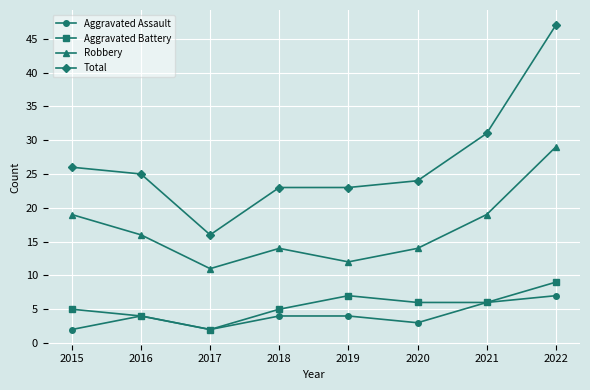

What is the value of the Aggravated Assault point at the 2nd from the left?

4